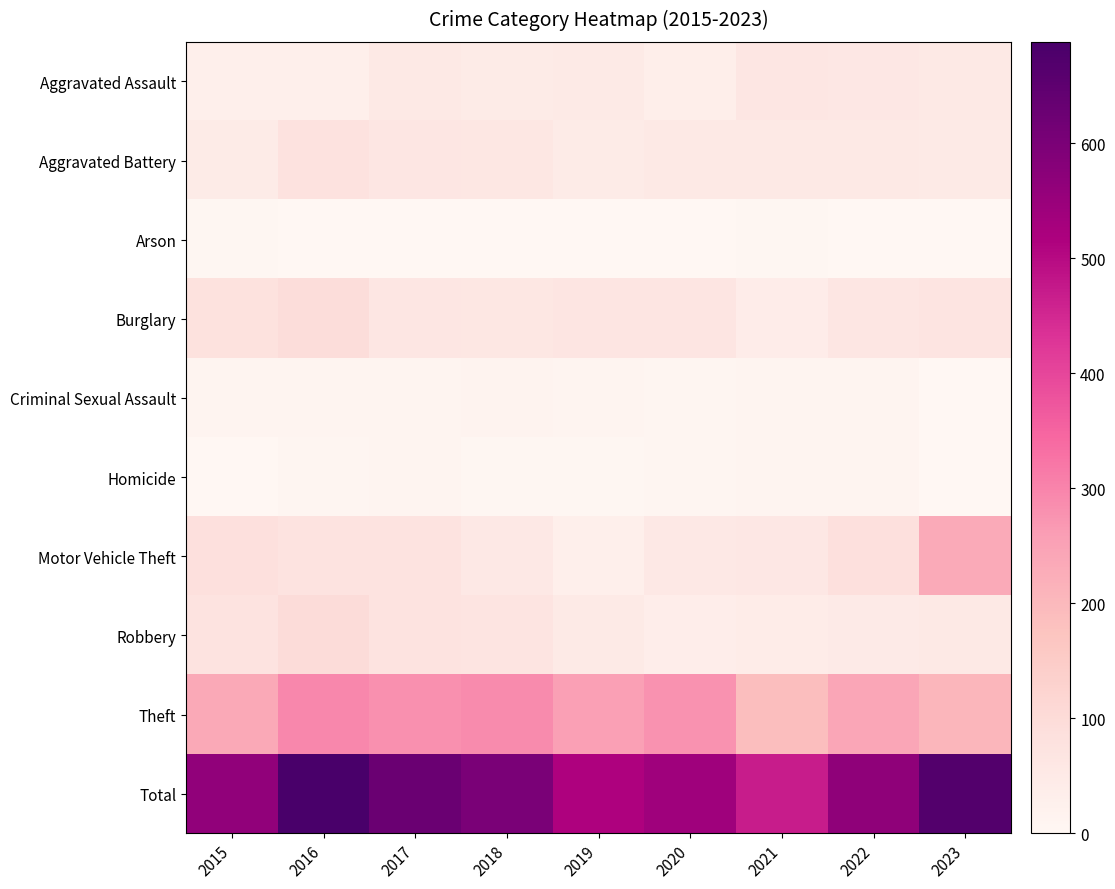

At 2019, list the series in order from largest to smallest.

Total, Theft, Burglary, Aggravated Assault, Robbery, Aggravated Battery, Motor Vehicle Theft, Criminal Sexual Assault, Homicide, Arson